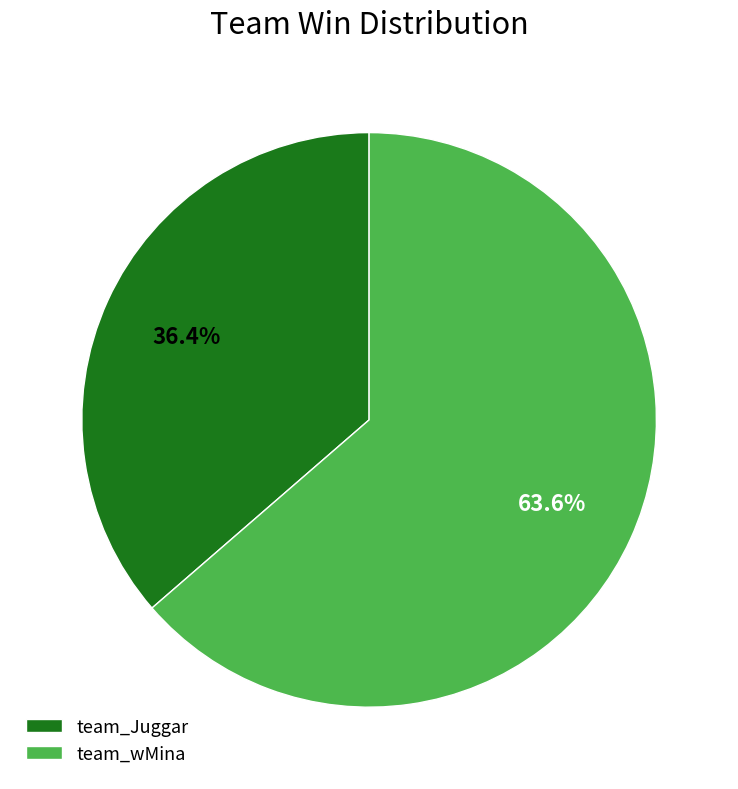

Rank the categories by value from lowest to highest.

team_Juggar, team_wMina